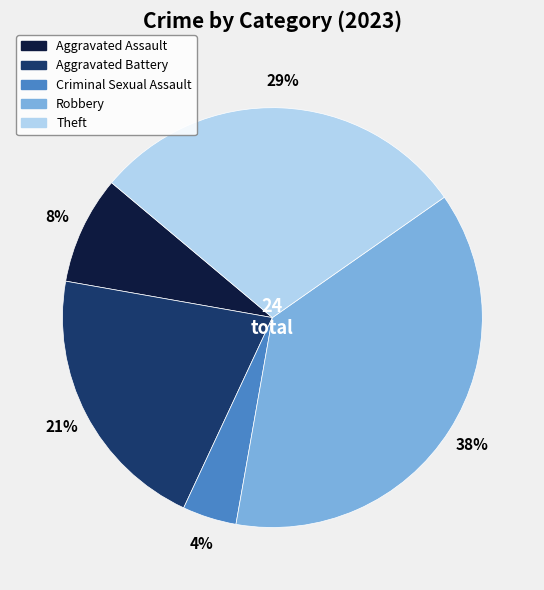

Is there any slice that represents more than half of the pie?

No